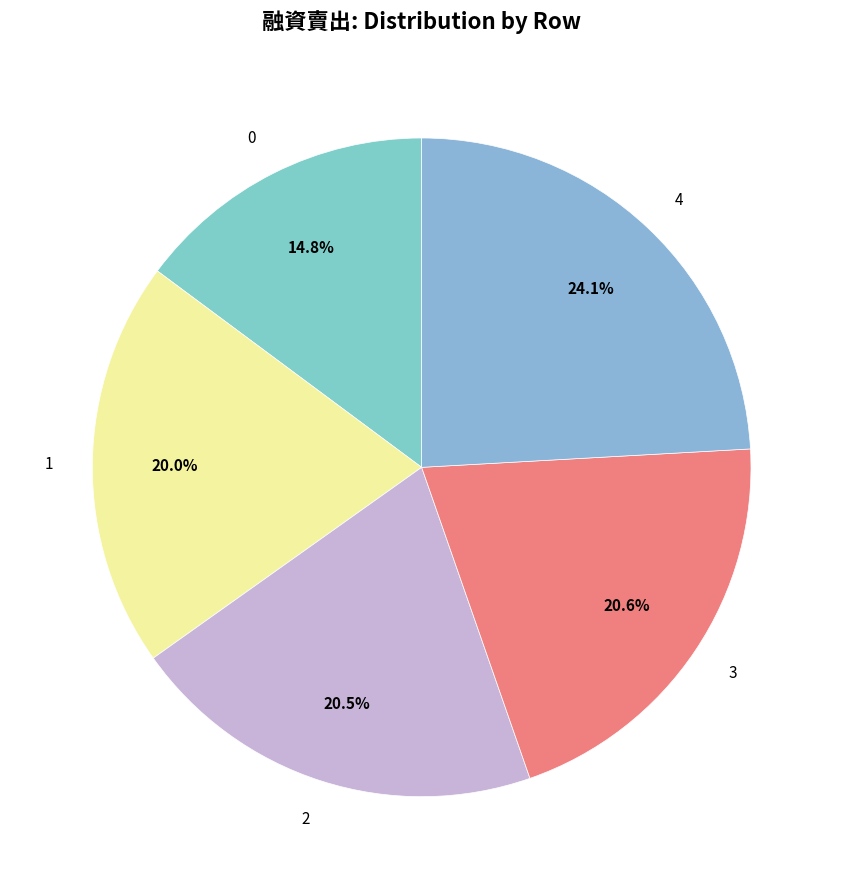

Between 2 and 4, which is larger?

4